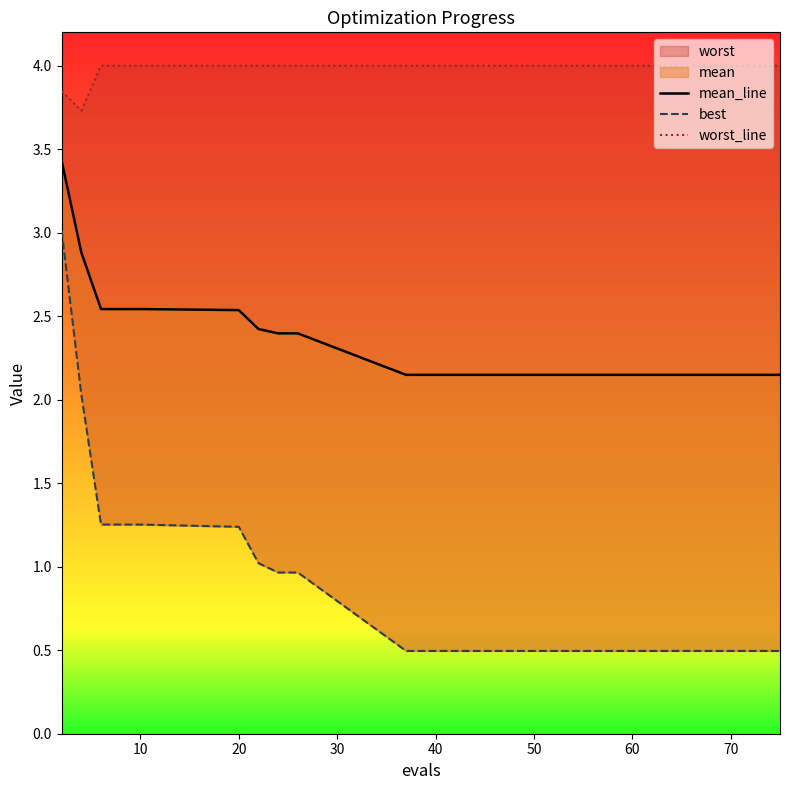

List the series in order of their peak value, lowest first.

best, mean_line, worst_line